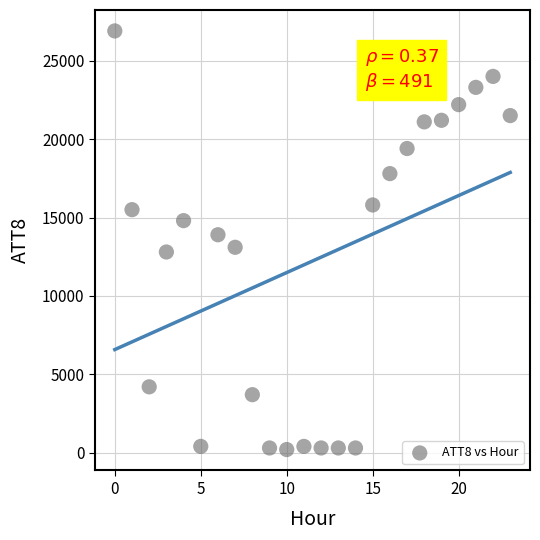

Count the number of points in this scatter plot.

24